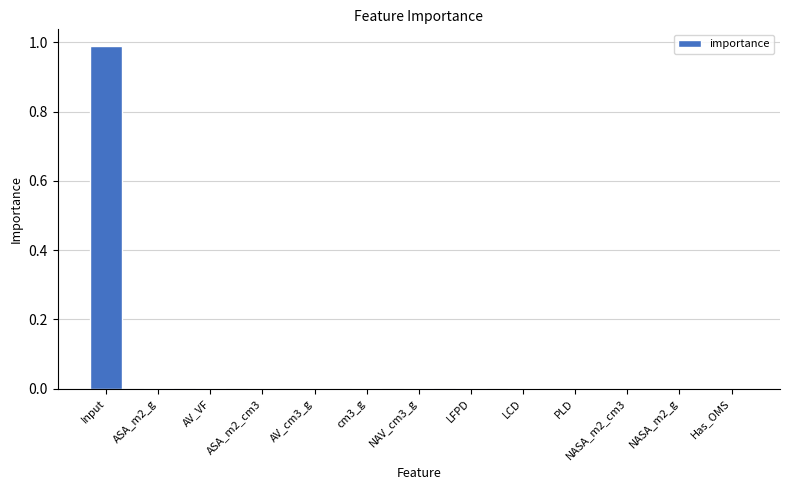

The value at AV_VF is 0.0. True or false?

True